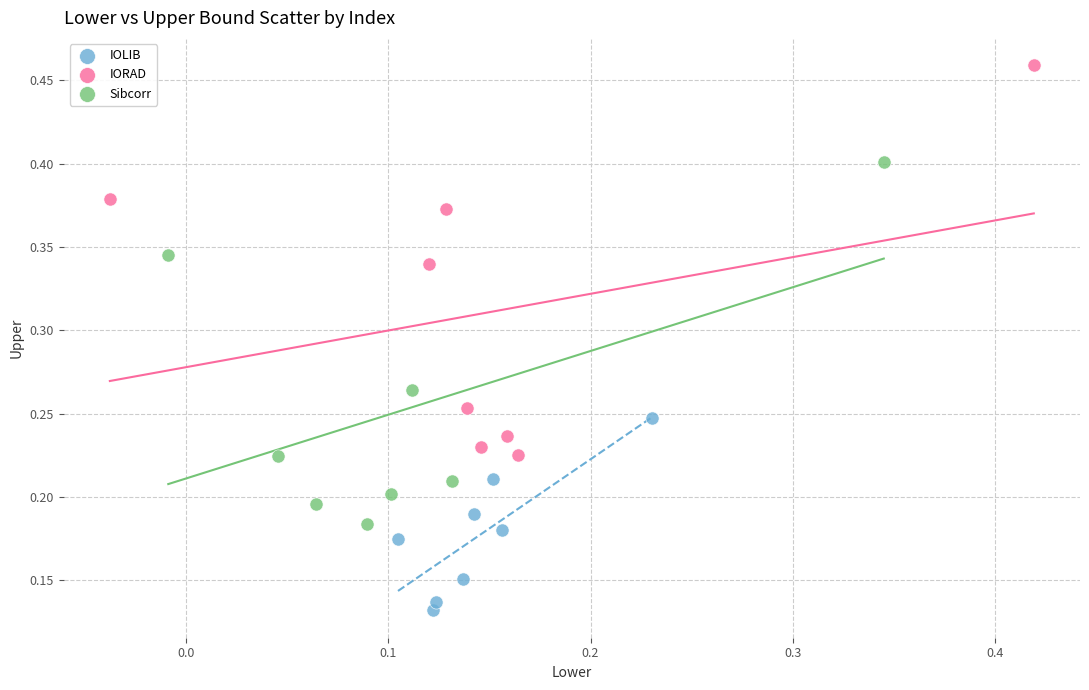

Which series reaches the maximum Y coordinate?

IORAD